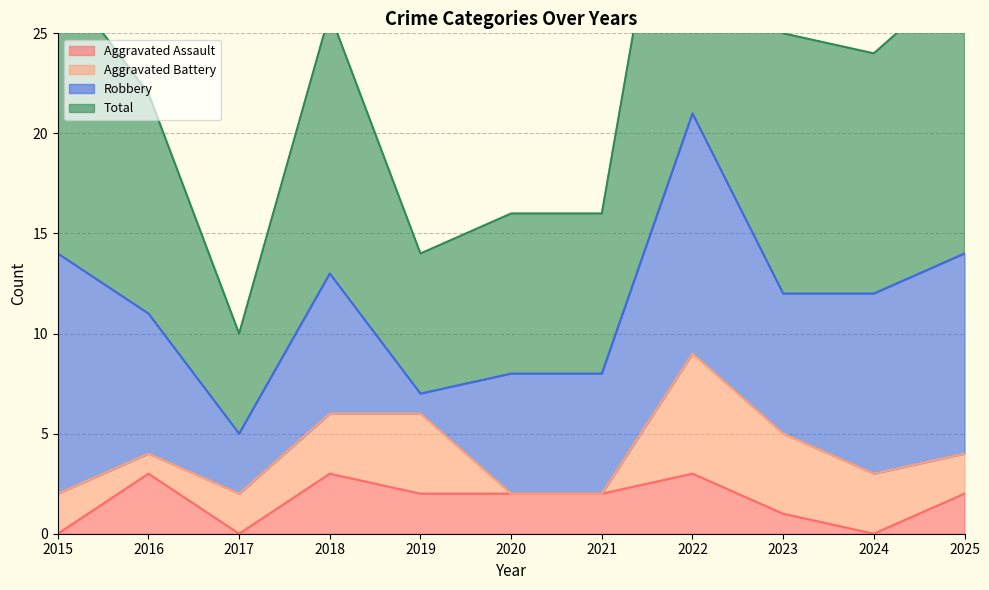

How many data points in Total are less than 24?

5